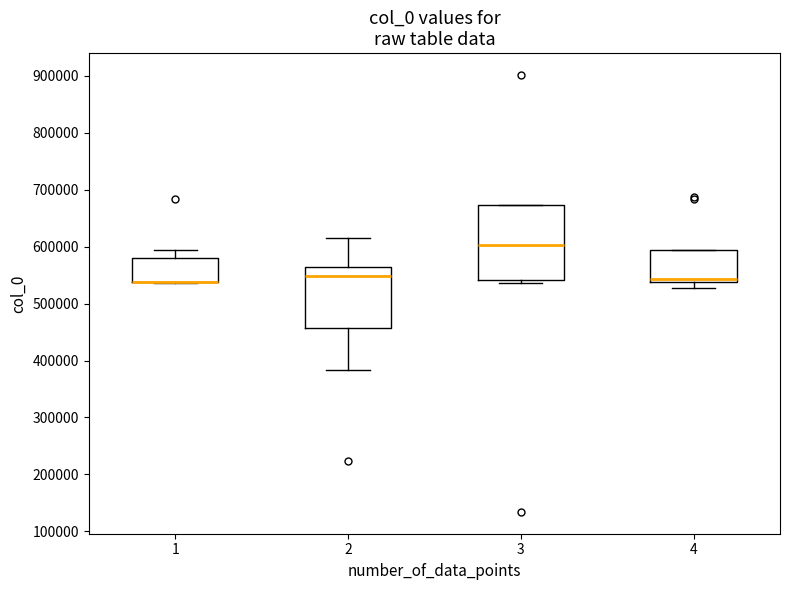

Which box is the tallest, from its lower edge to its upper edge?

3